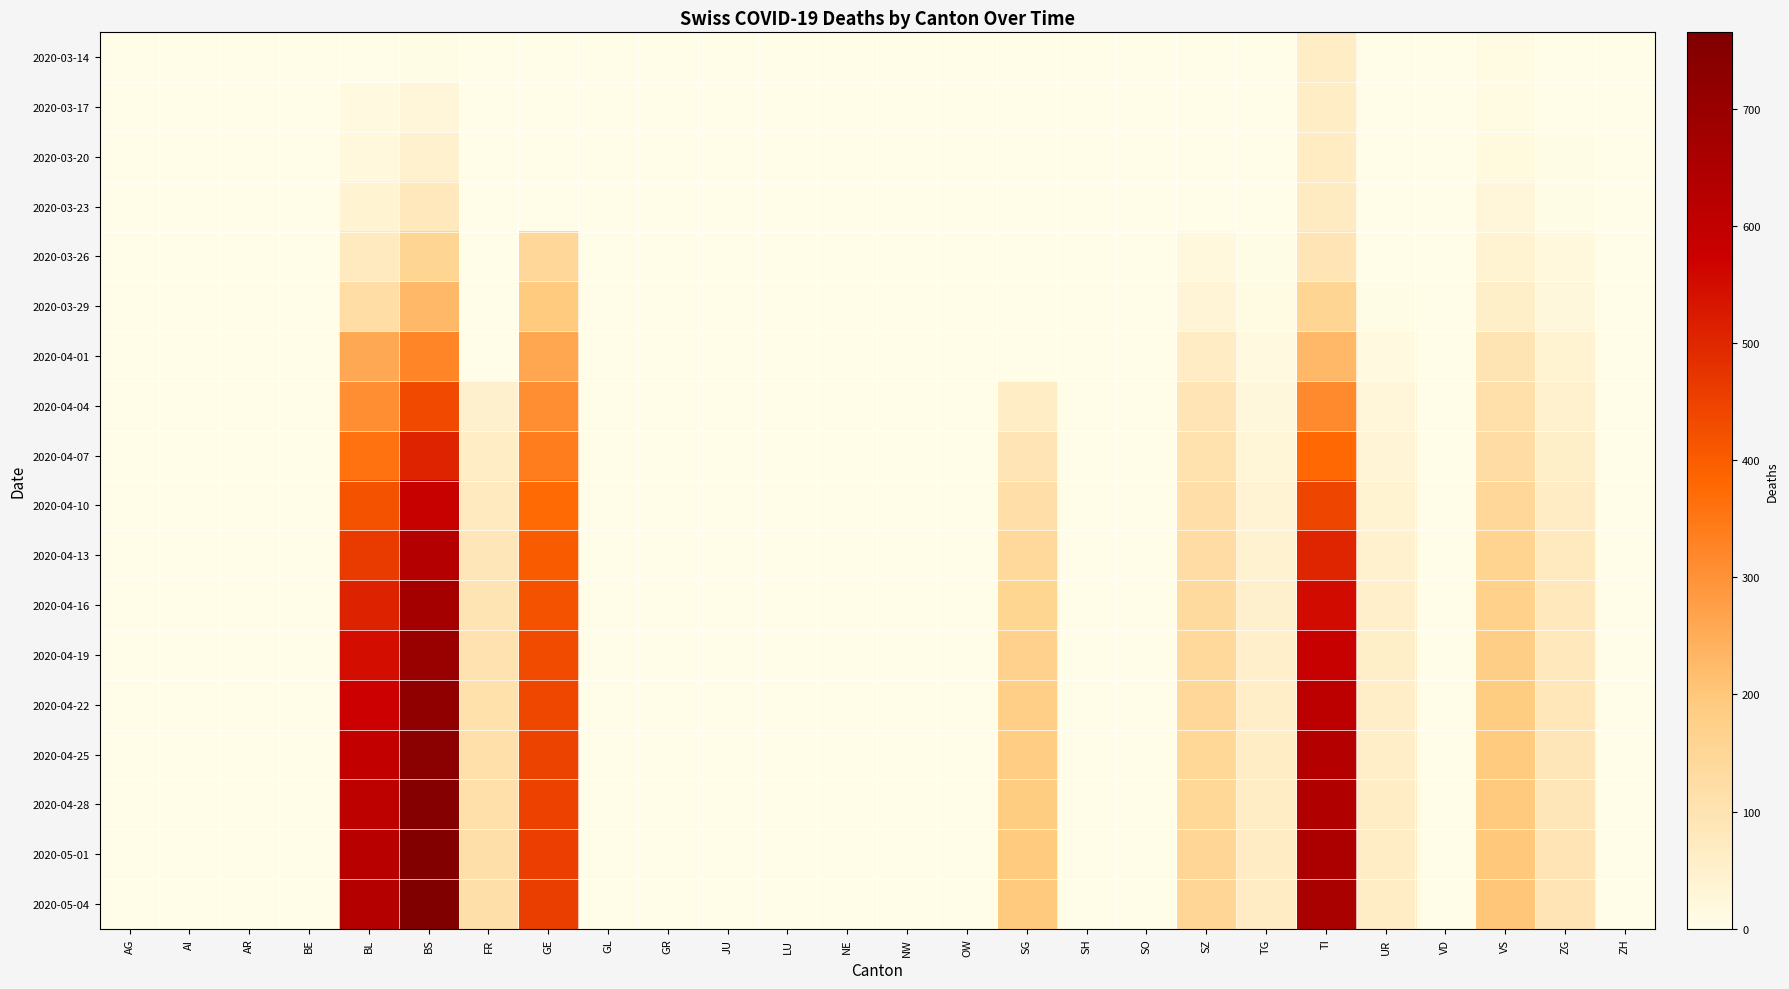

How many distinct data groups are displayed?

18